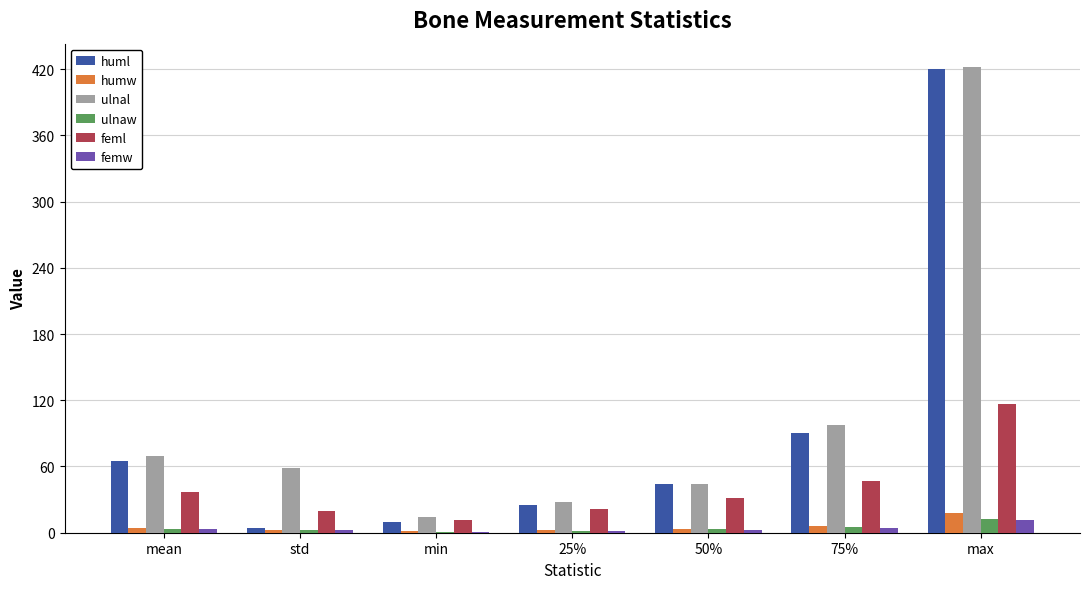

At which category is the sum across all series the highest?

max